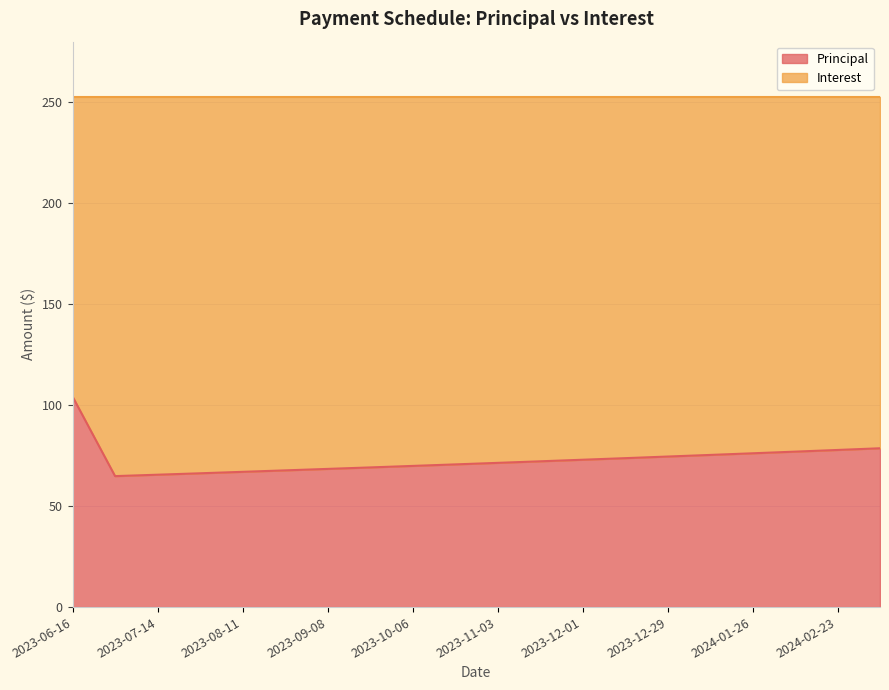

What is the difference between the maximum and minimum values?

39.4